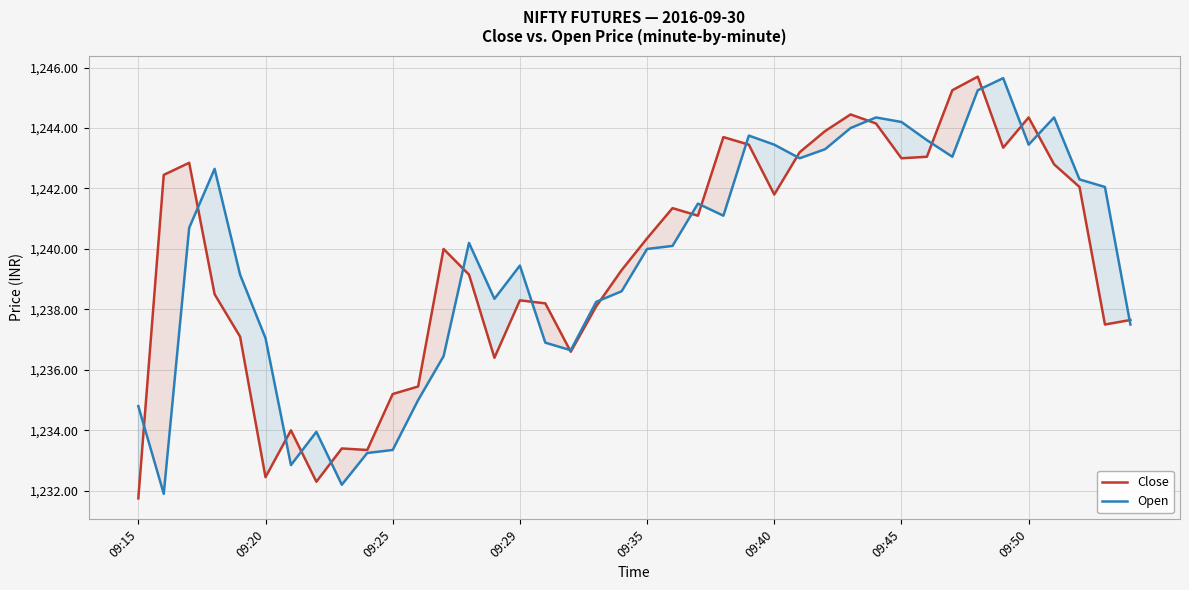

What is the highest value of the Close series?

1245.7